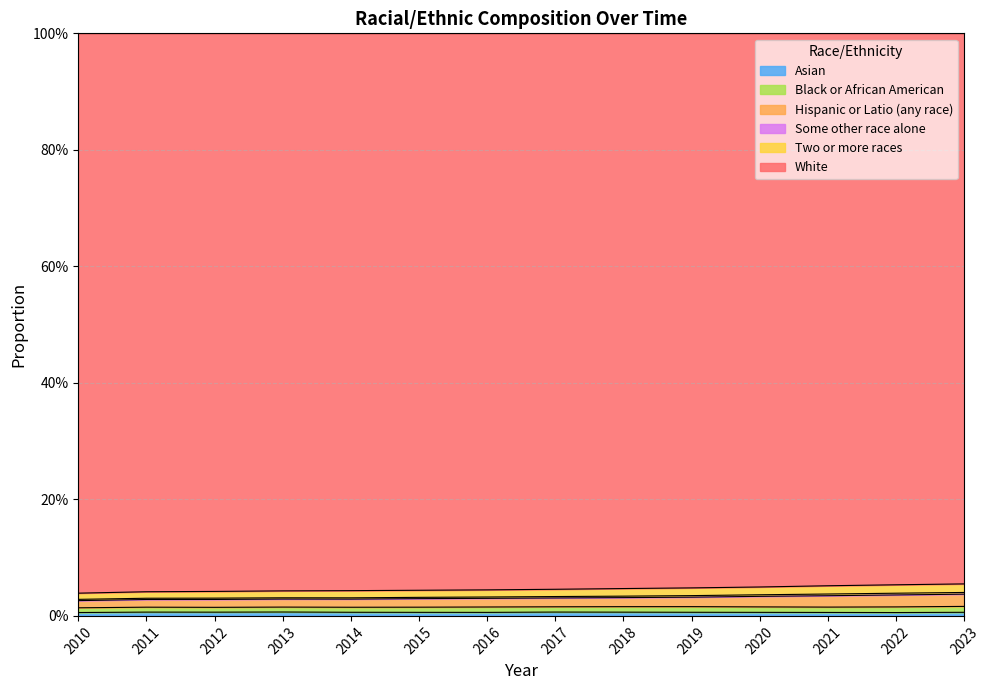

The Asian series shows 0.0 at 2012. True or false?

False